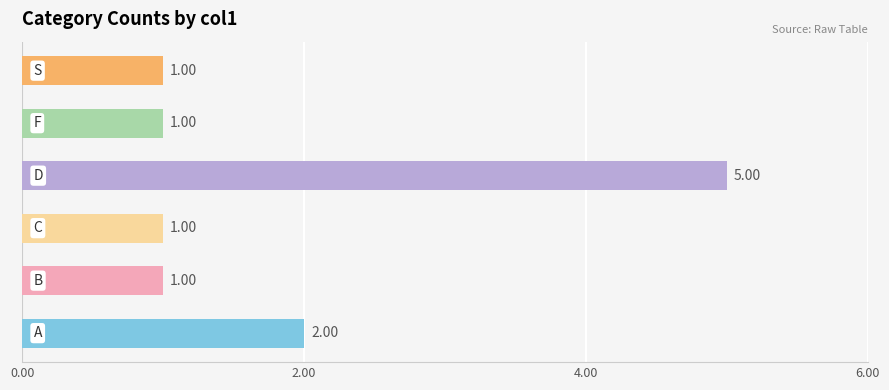

What is the sum of all values?

11